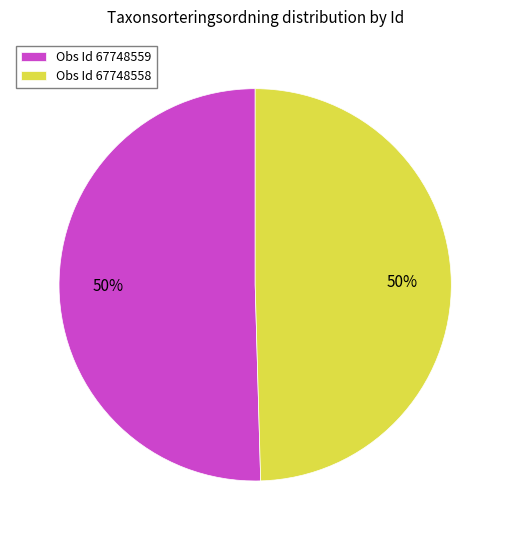

True or false: Obs Id 67748558 accounts for 58% of the total.

False